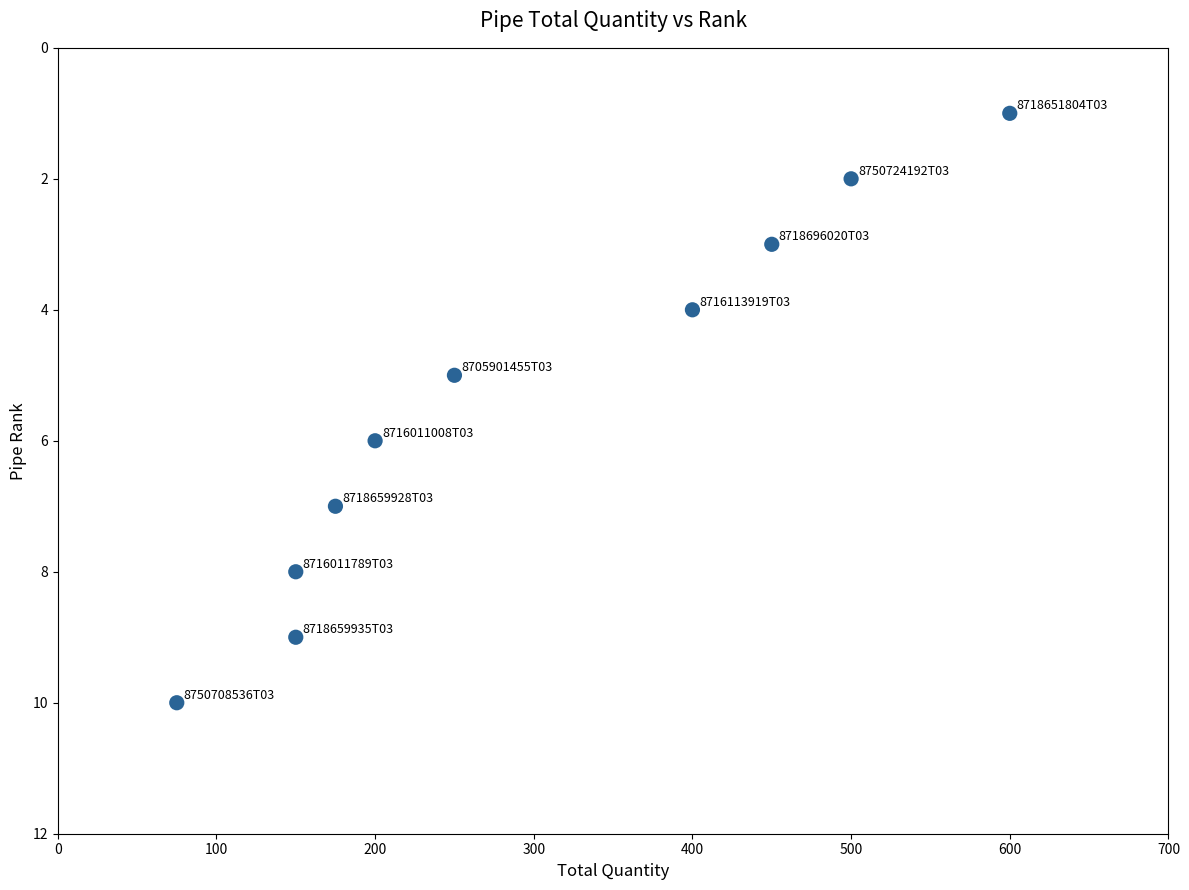

What is the average X value?

295